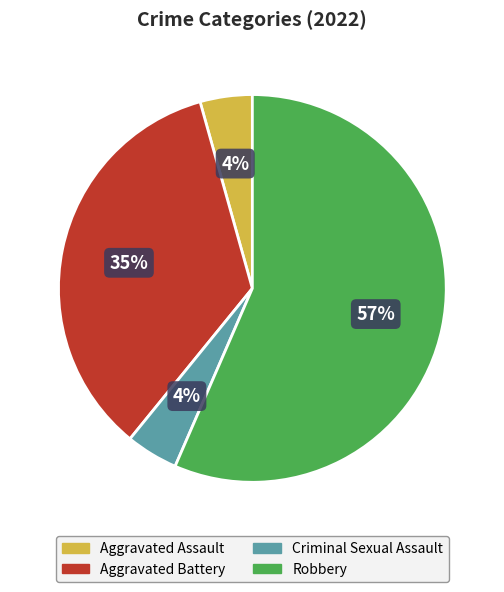

Which category accounts for the majority?

Robbery